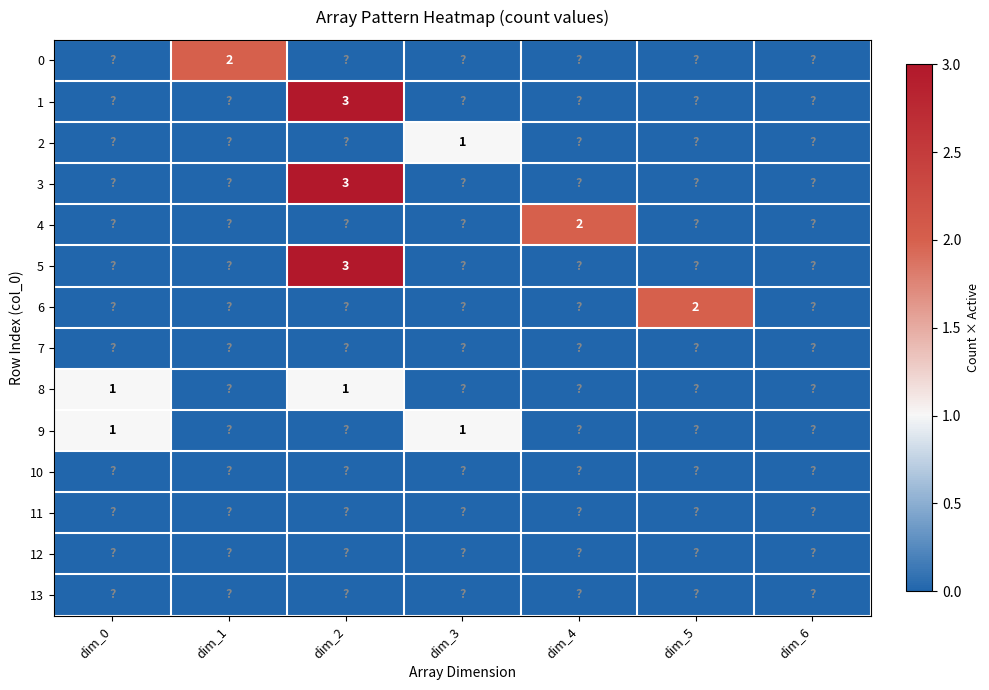

List the labels in order of 7 value, smallest first.

dim_0, dim_1, dim_2, dim_3, dim_4, dim_5, dim_6